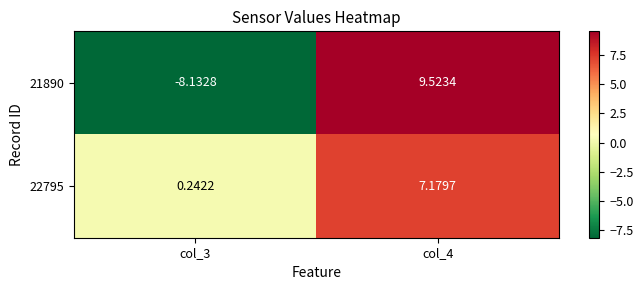

How many distinct data groups are displayed?

2